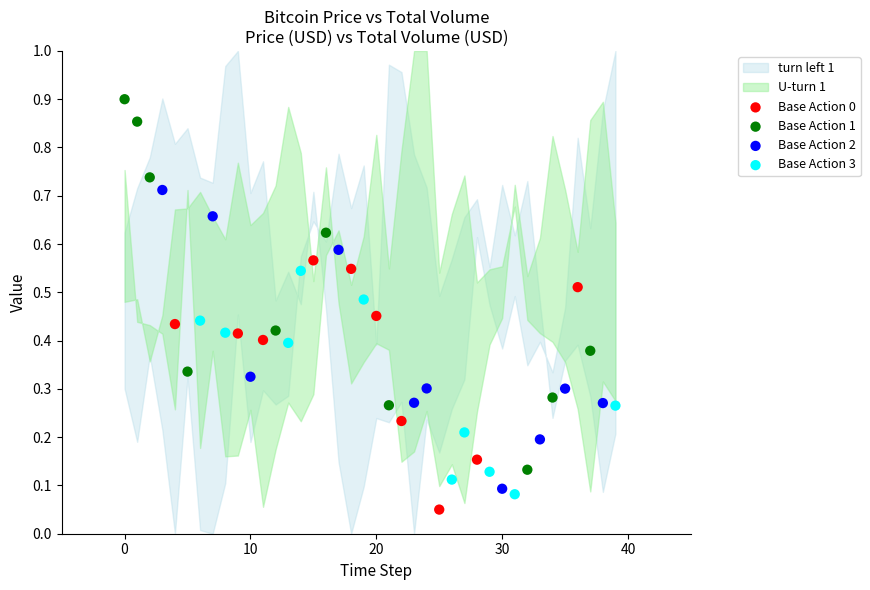

Which series has the largest Y range (max minus min)?

Base Action 1